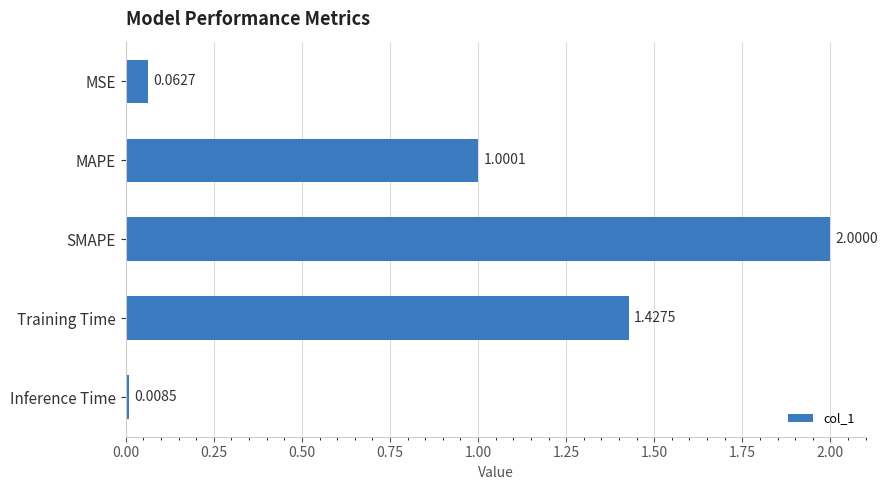

Rank the categories by value from lowest to highest.

Inference Time, MSE, MAPE, Training Time, SMAPE